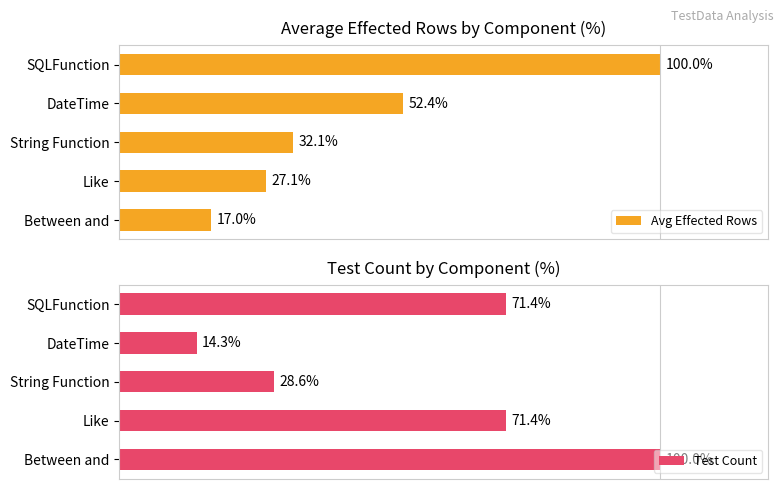

Does the chart contain any negative values?

No